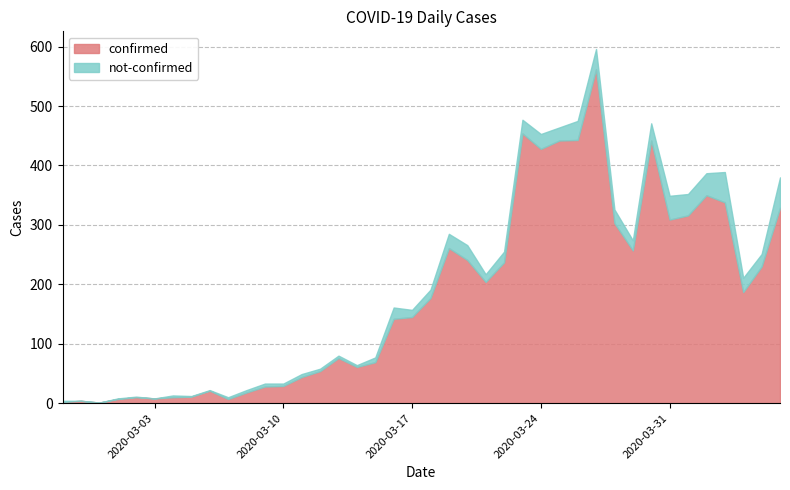

Rank the categories by not-confirmed value from lowest to highest.

2020-02-28, 2020-02-29, 2020-03-03, 2020-03-01, 2020-03-02, 2020-03-05, 2020-03-06, 2020-02-27, 2020-03-04, 2020-03-07, 2020-03-14, 2020-03-08, 2020-03-10, 2020-03-12, 2020-03-13, 2020-03-09, 2020-03-11, 2020-03-15, 2020-03-17, 2020-03-21, 2020-03-18, 2020-03-29, 2020-03-22, 2020-03-16, 2020-04-05, 2020-03-25, 2020-03-23, 2020-03-28, 2020-03-19, 2020-04-04, 2020-03-20, 2020-03-24, 2020-03-30, 2020-03-26, 2020-03-27, 2020-04-01, 2020-04-02, 2020-03-31, 2020-04-03, 2020-04-06